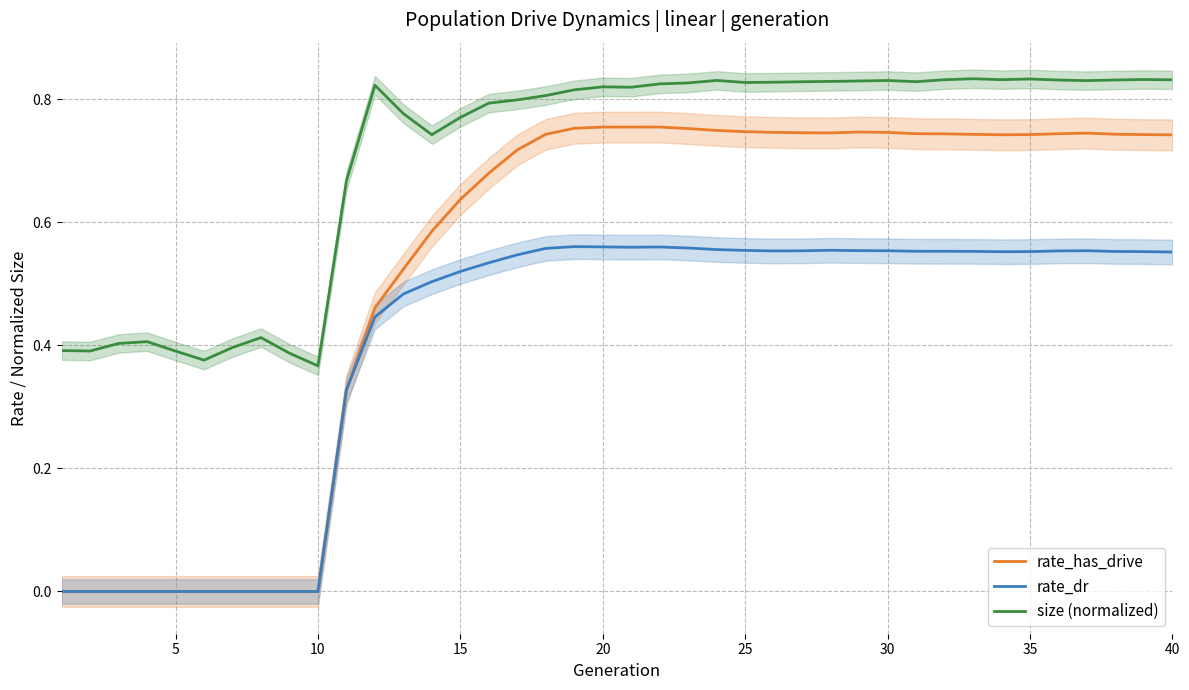

True or false: rate_dr and size (normalized) intersect in this chart.

False